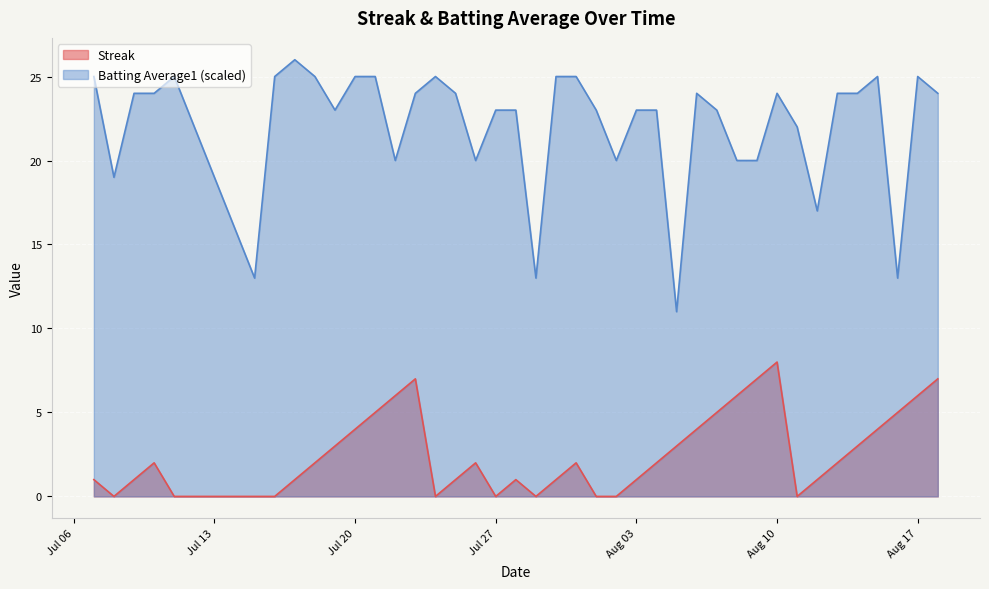

In Batting Average1, how many points are higher than both neighbors (excluding endpoints)?

7